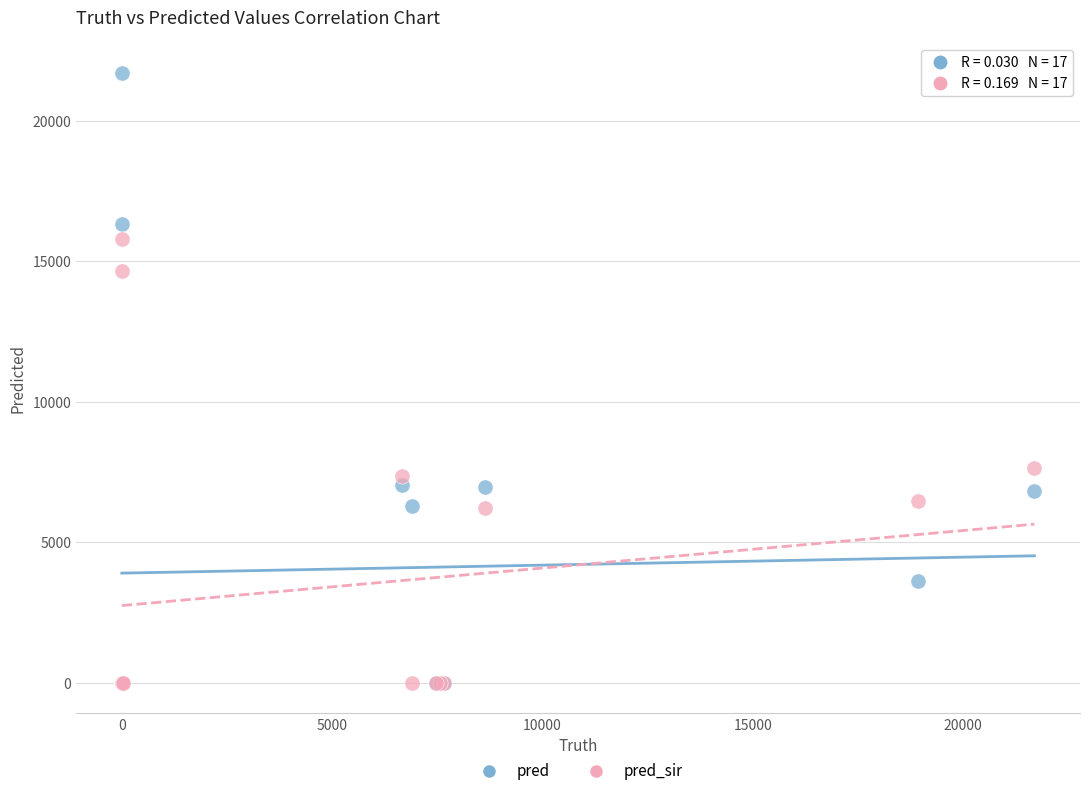

Across all series, what Y value is closest to 10847?

7634